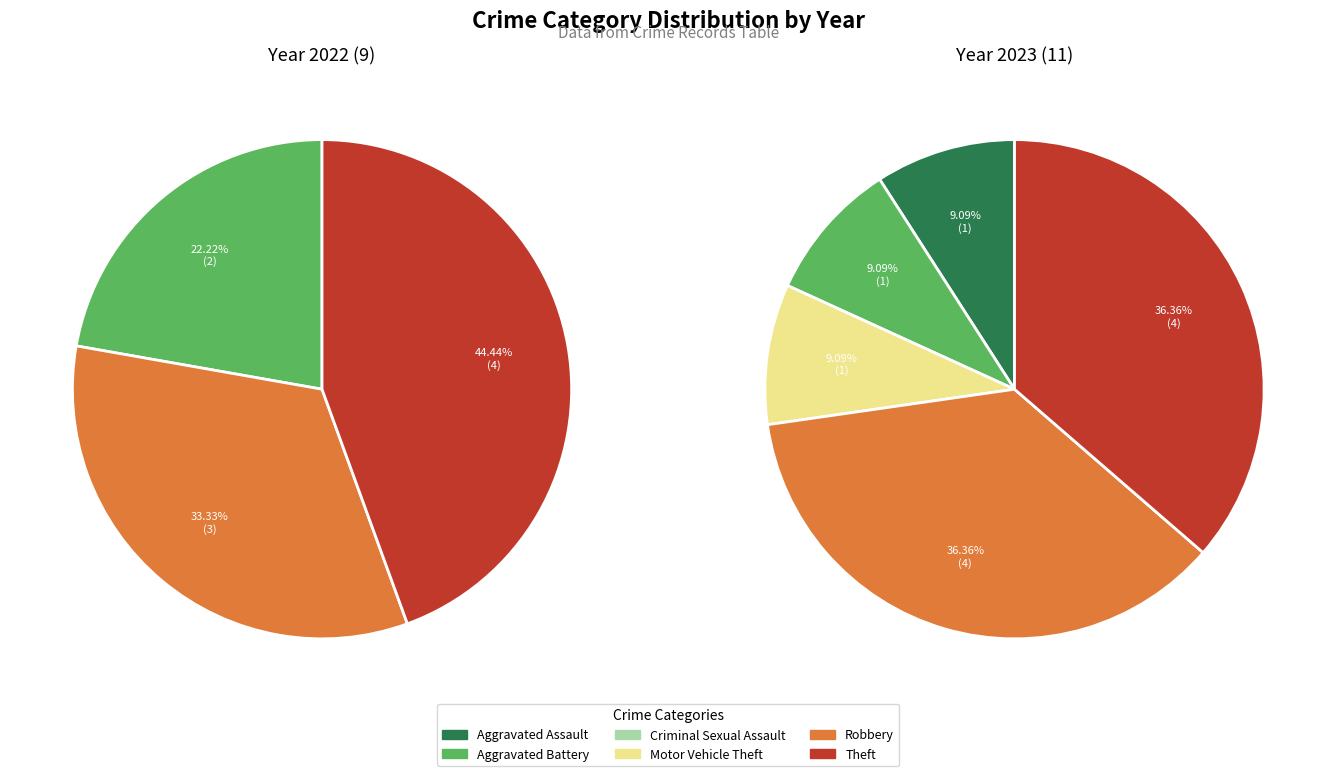

Is it true that 5 is 25% of the pie?

False